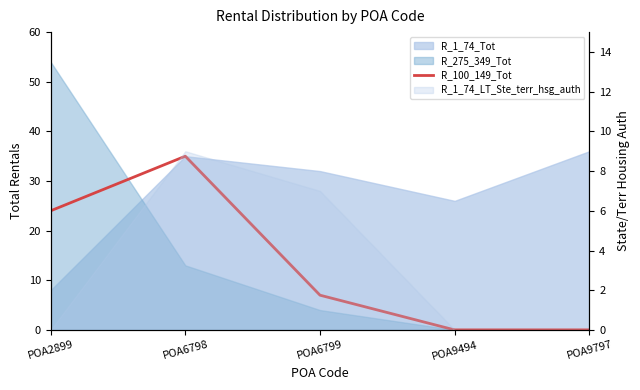

True or false: the data has more than 1 interior local peaks.

False